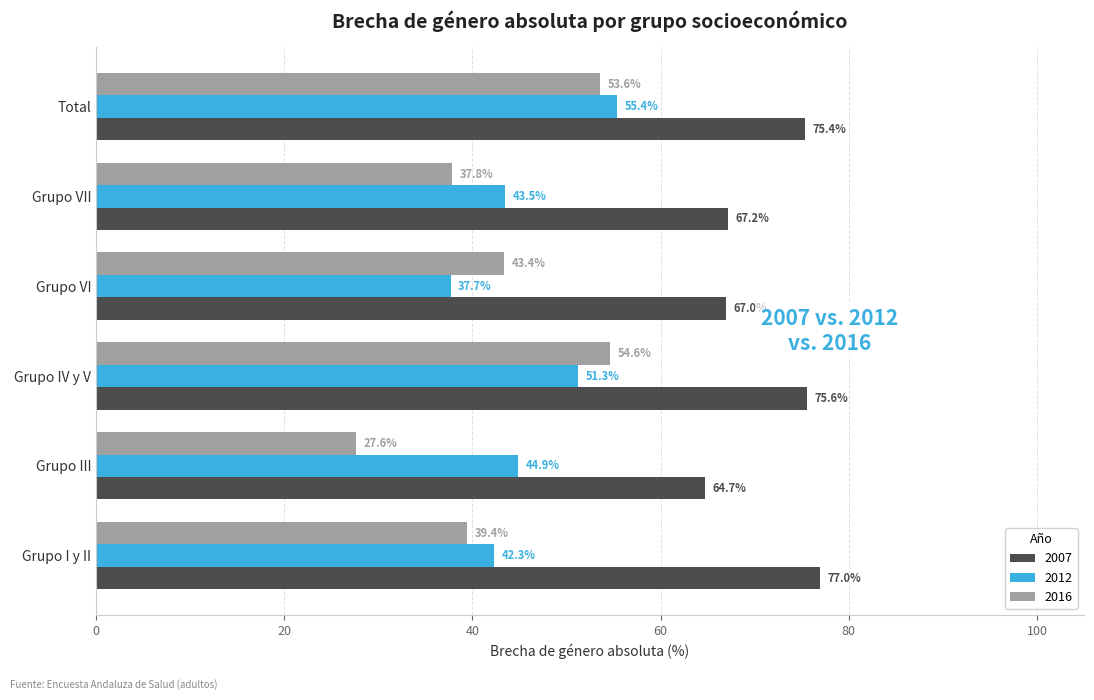

What is the minimum value shown in the chart?

27.6